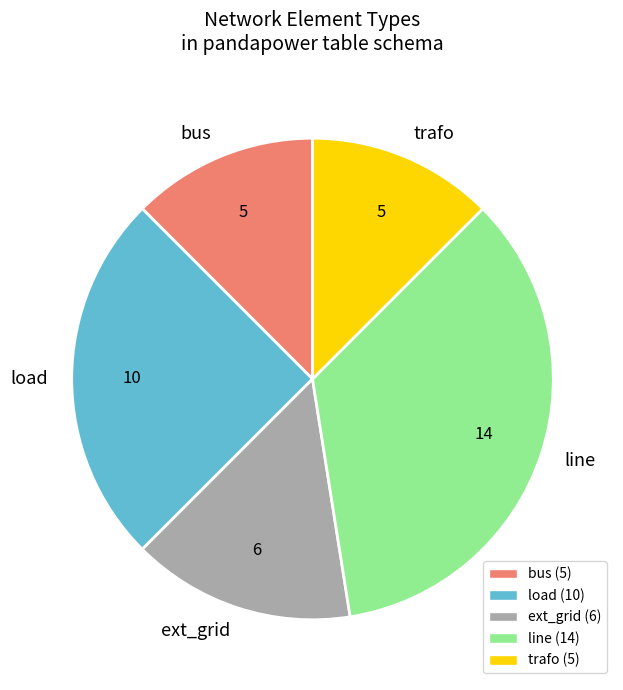

Is it true that ext_grid is 27% of the pie?

False